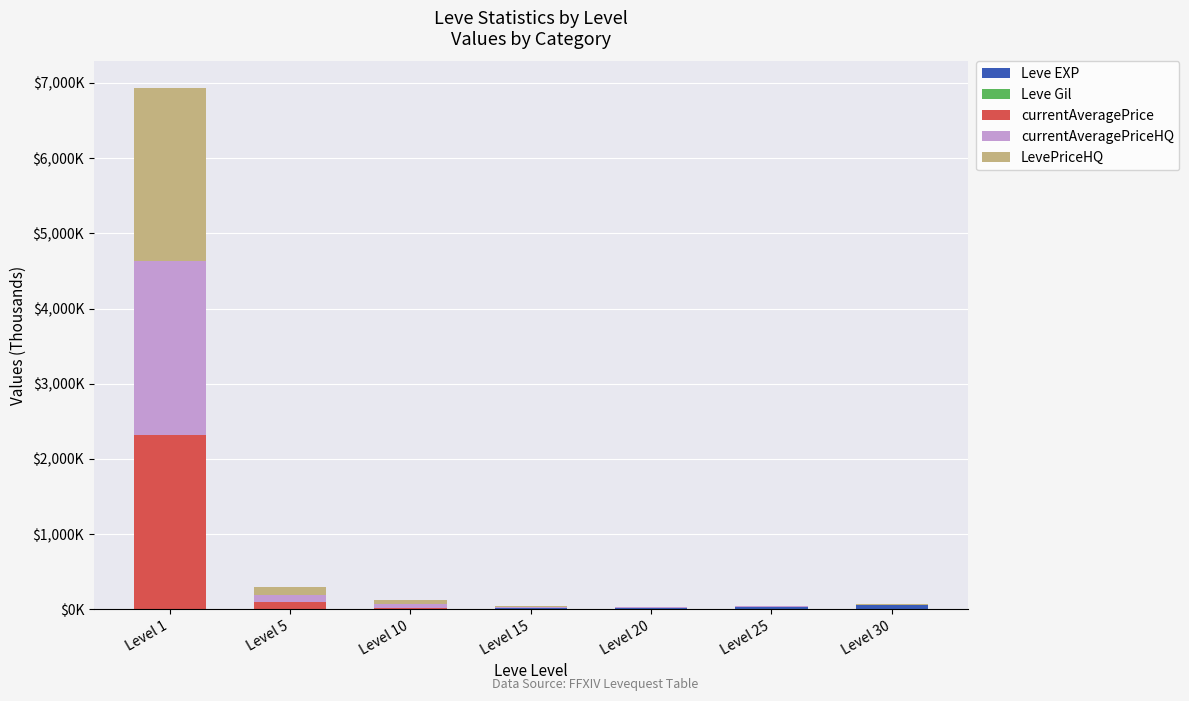

Are the bars horizontal?

No